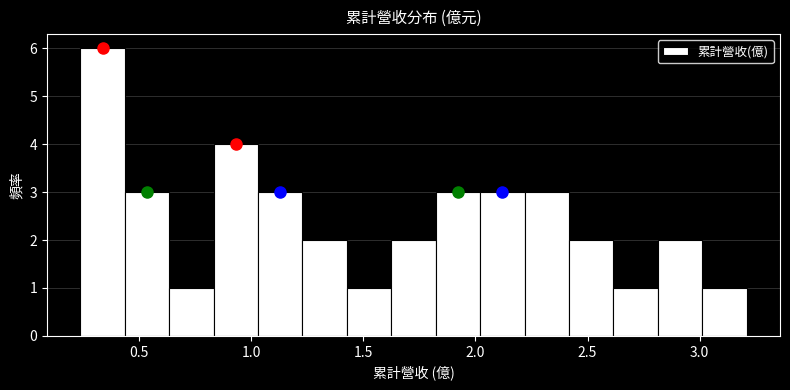

Around what value on the x-axis is the tallest bar? Give the approximate position of its centre, as read against the axis.

0.35